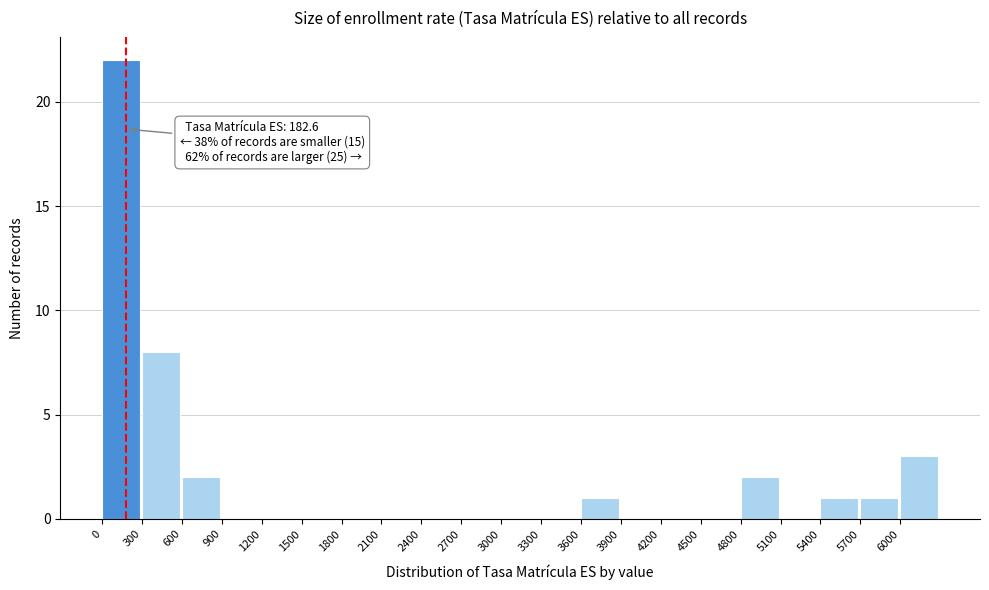

Over which range of the x-axis is the bar tallest?

0 to 300